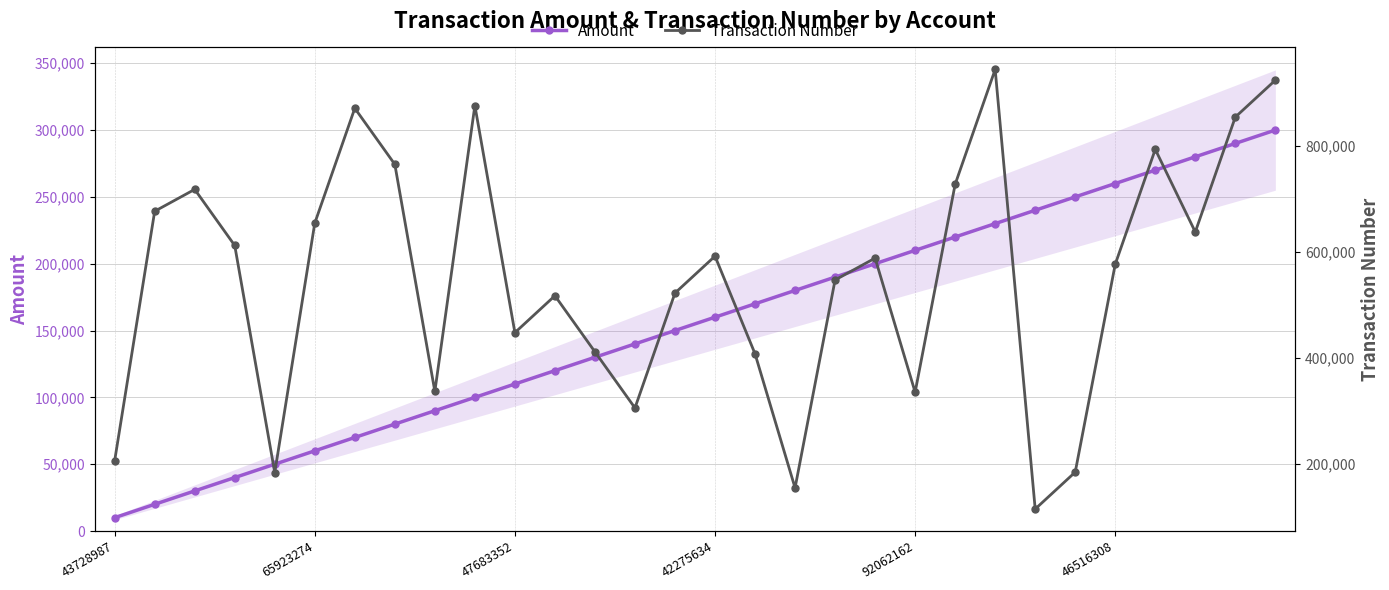

True or false: Amount has more than 2 points higher than both neighbors.

False